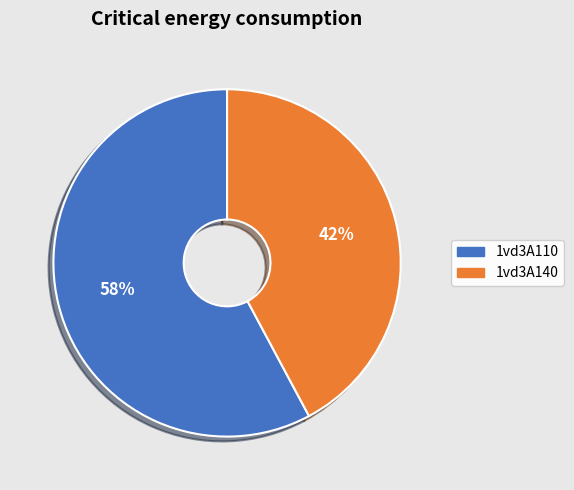

To the nearest percent, what percentage of the pie is 1vd3A110?

58%